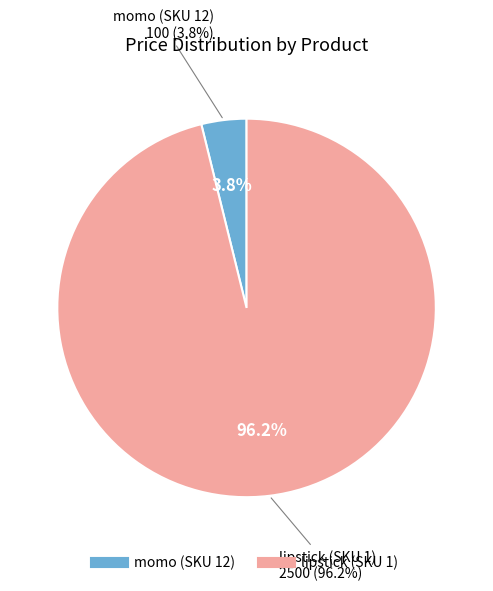

Rank the categories by value from highest to lowest.

lipstick (SKU 1), momo (SKU 12)